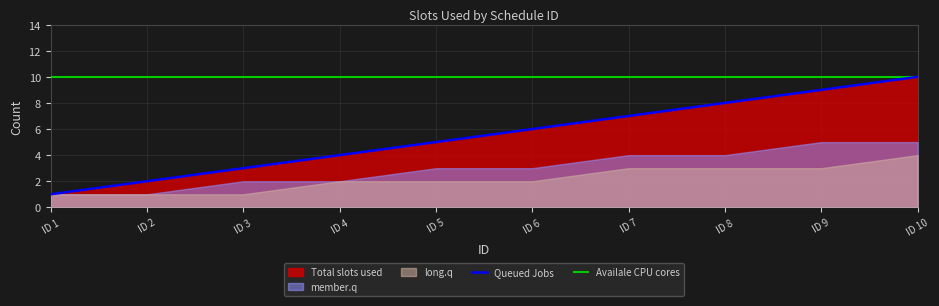

Which series changed the most between ID 2 and ID 8?

Queued Jobs